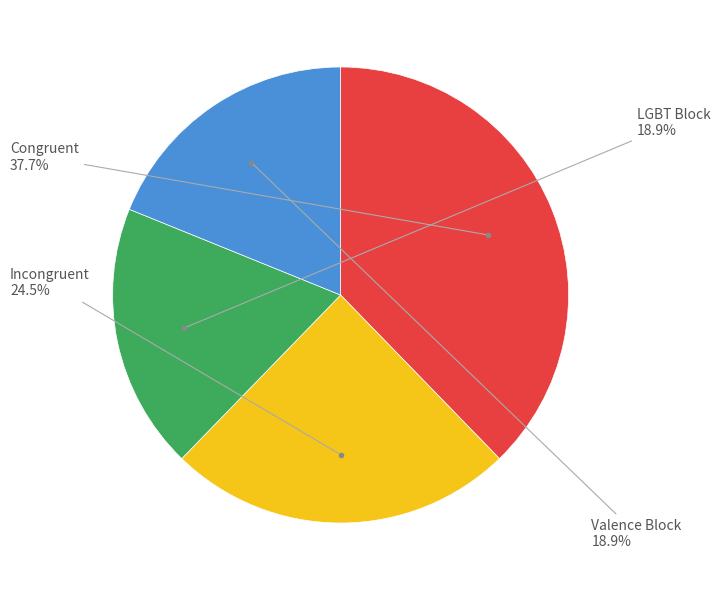

Does any single category account for the majority?

No